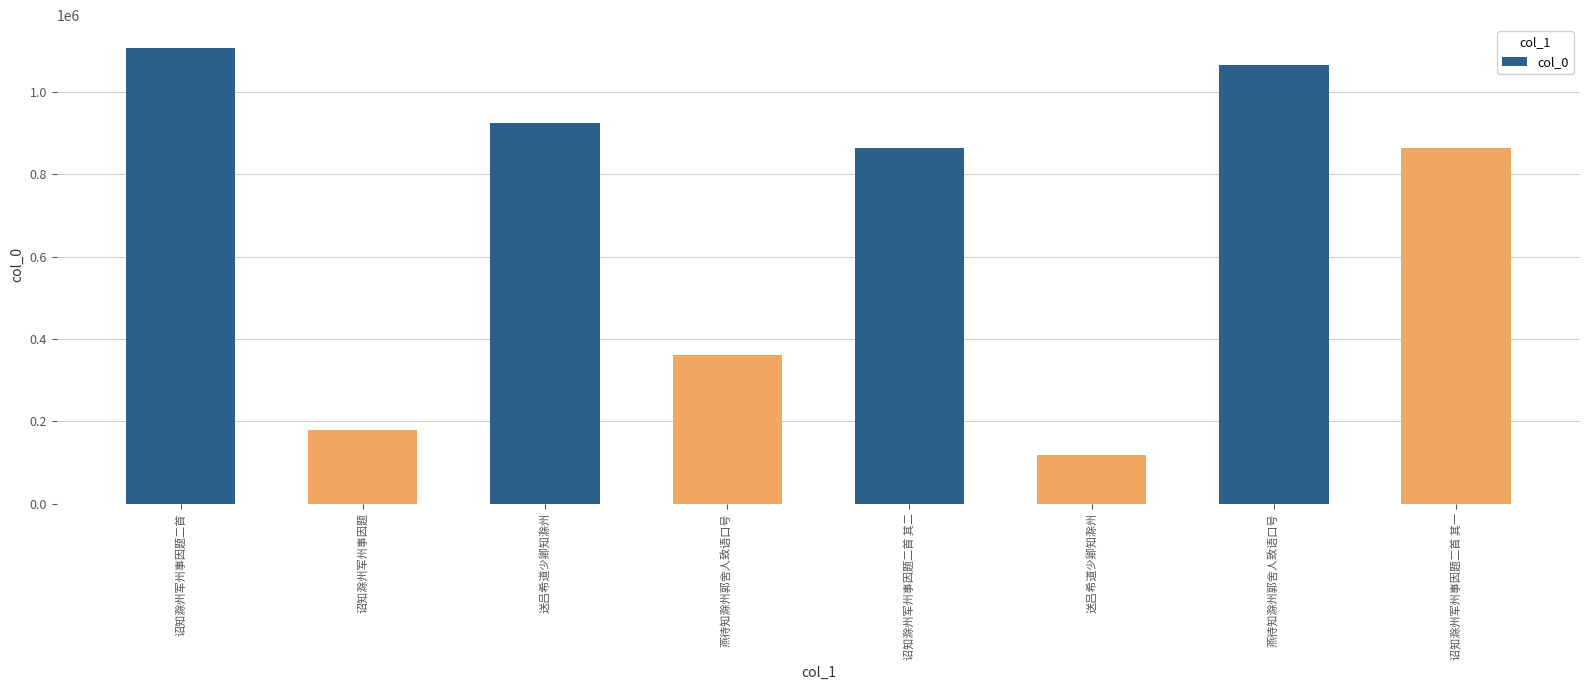

What is the smallest value displayed?

117482